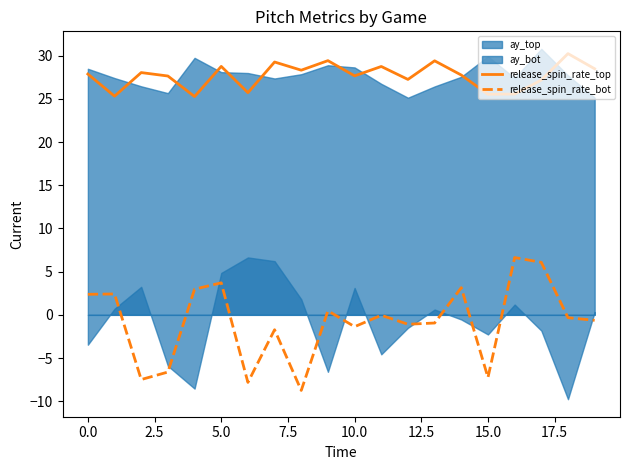

True or false: release_spin_rate_bot and release_spin_rate_top intersect in this chart.

False